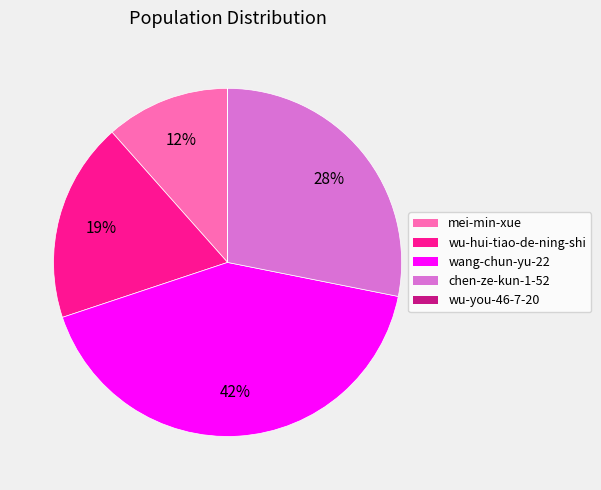

Which slice is the largest?

wang-chun-yu-22